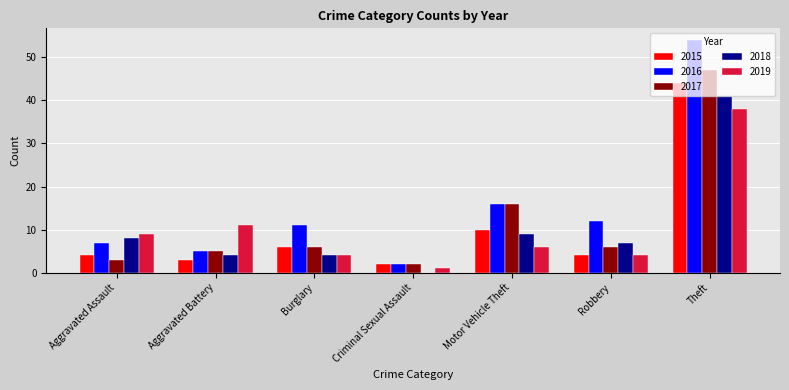

How many data points does each series have?

7